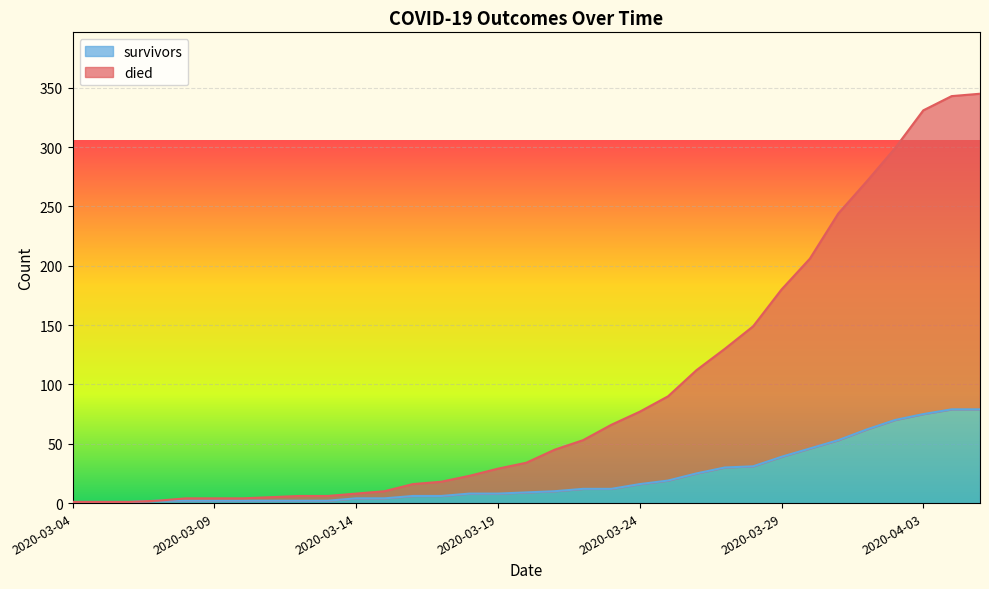

What is the label of the 1st point from the left?

2020-03-04